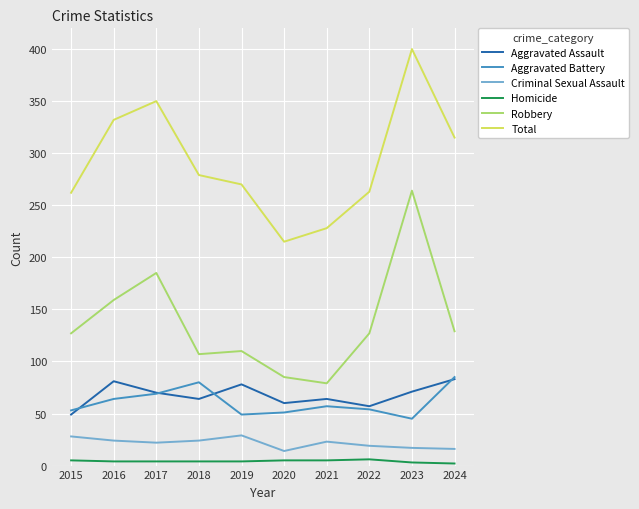

Which series changed the most between 2017 and 2020?

Total